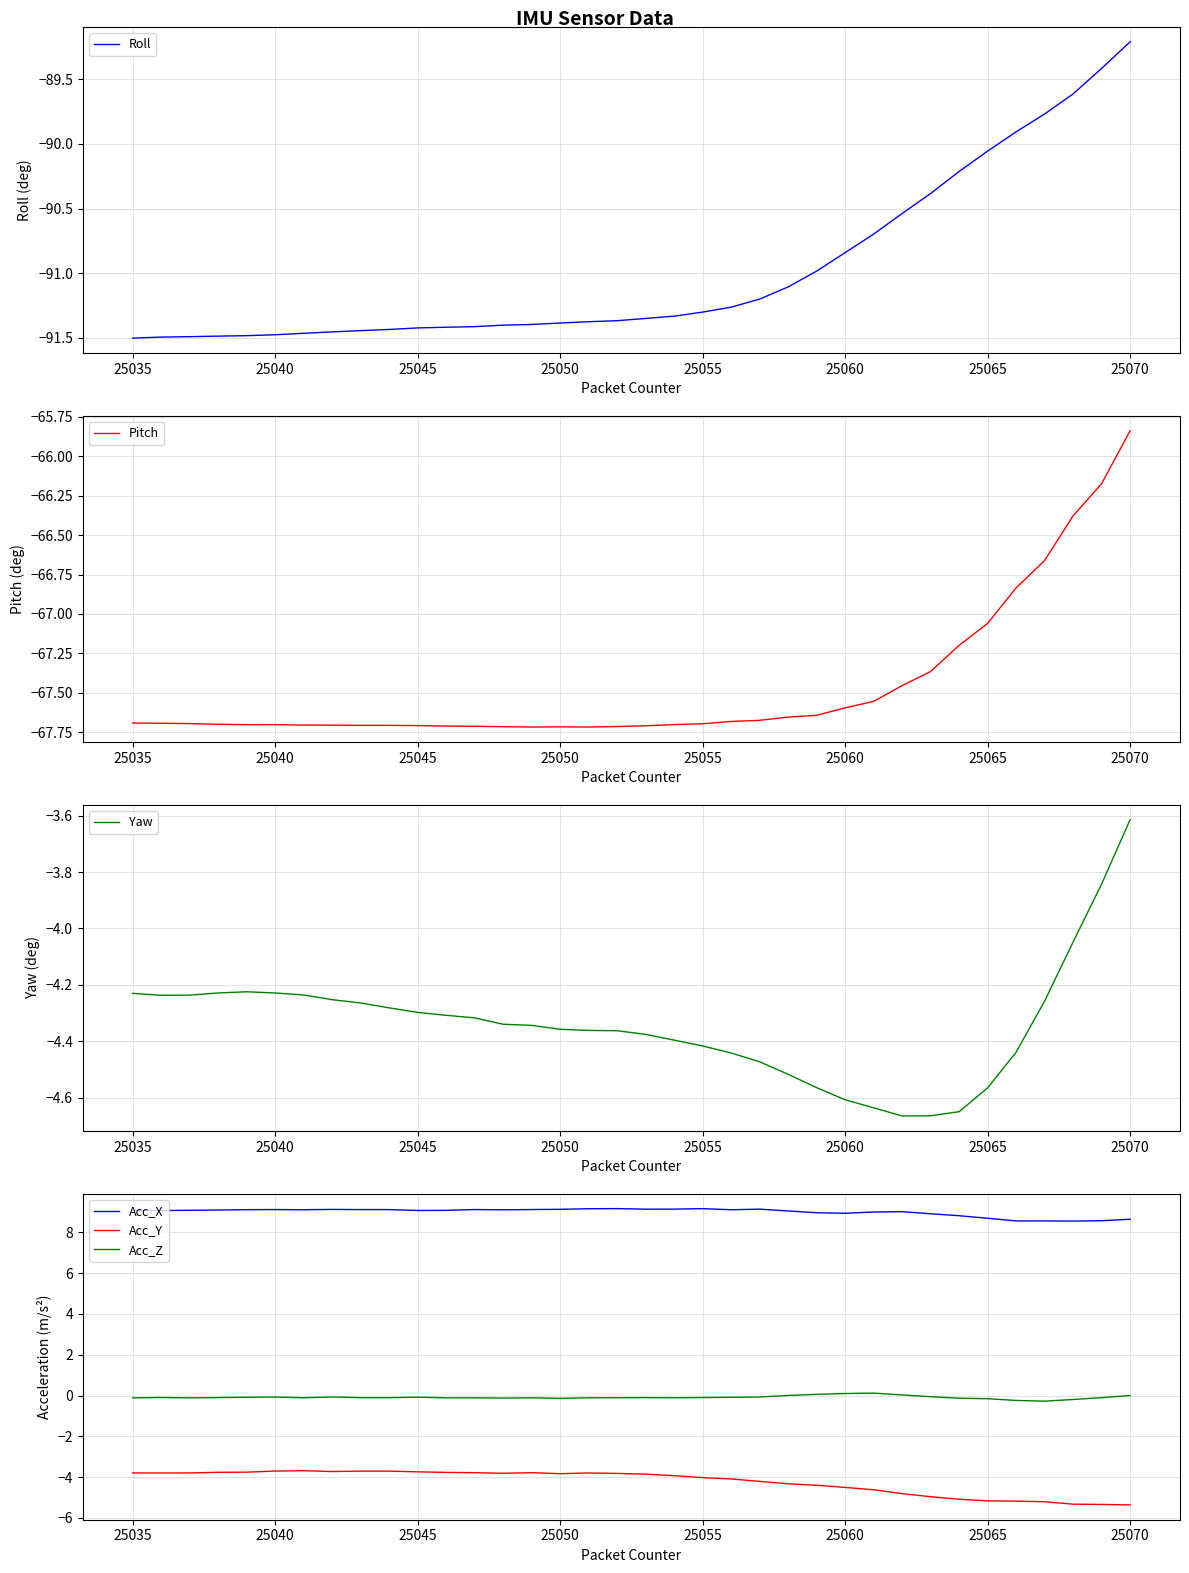

True or false: Pitch has a value of -104.9 at 25060.

False